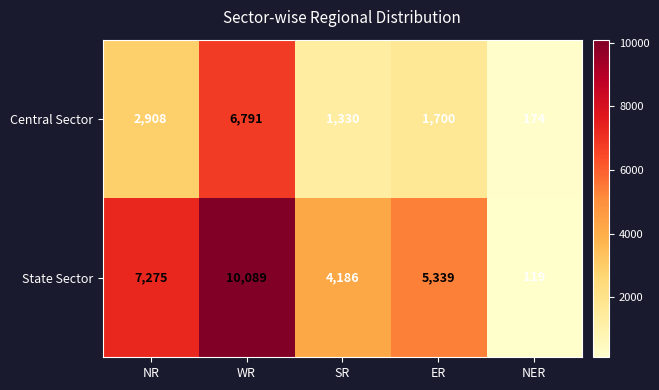

Which series changed the most between WR and NER?

State Sector